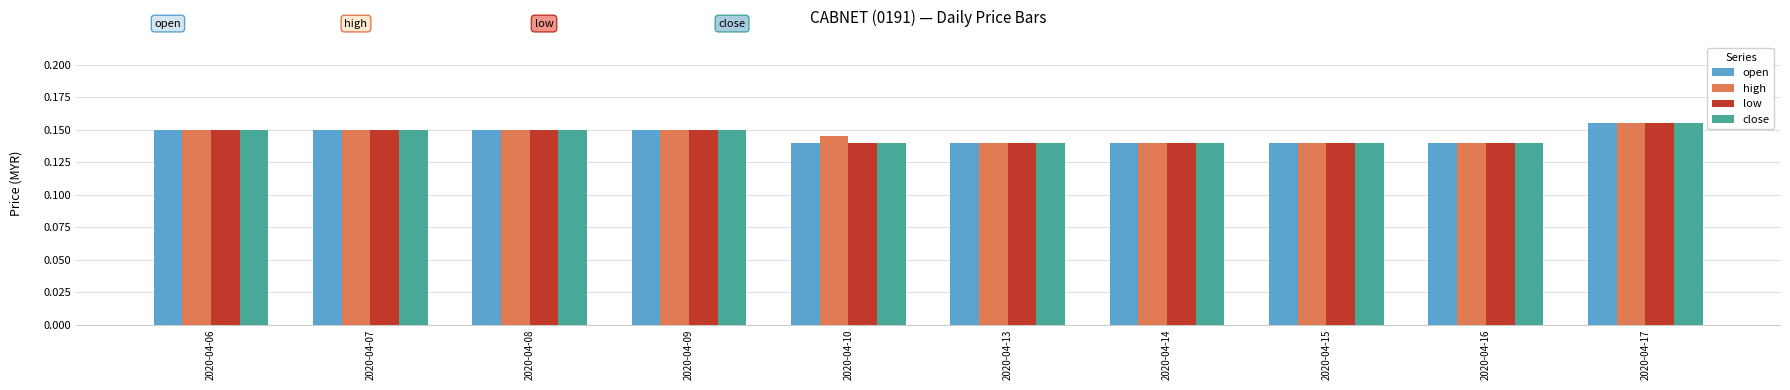

What is the total value across all series at 2020-04-15?

0.6